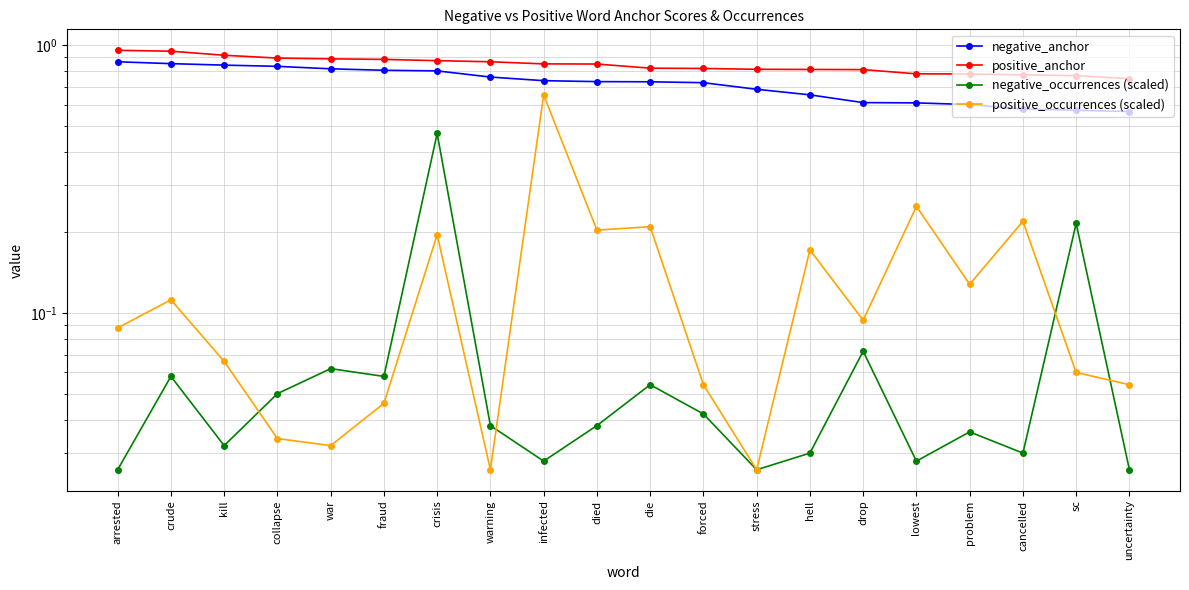

Which series has the largest total across all categories?

positive_anchor